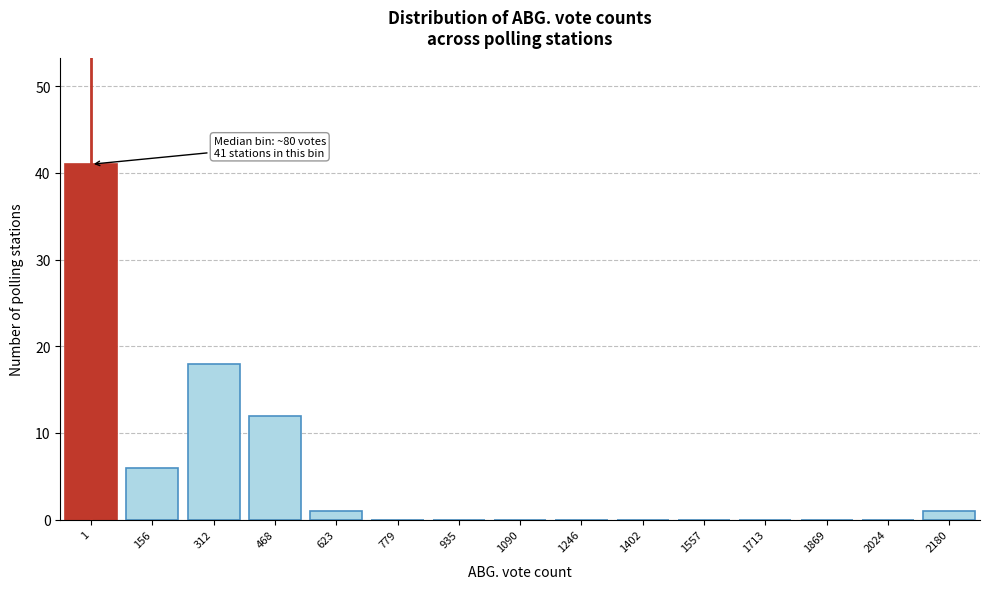

Reading left to right, list all the values displayed in this chart.

1=41	156=6	312=18	468=12	623=1	779=0	935=0	1090=0	1246=0	1402=0	1557=0	1713=0	1869=0	2024=0	2180=1